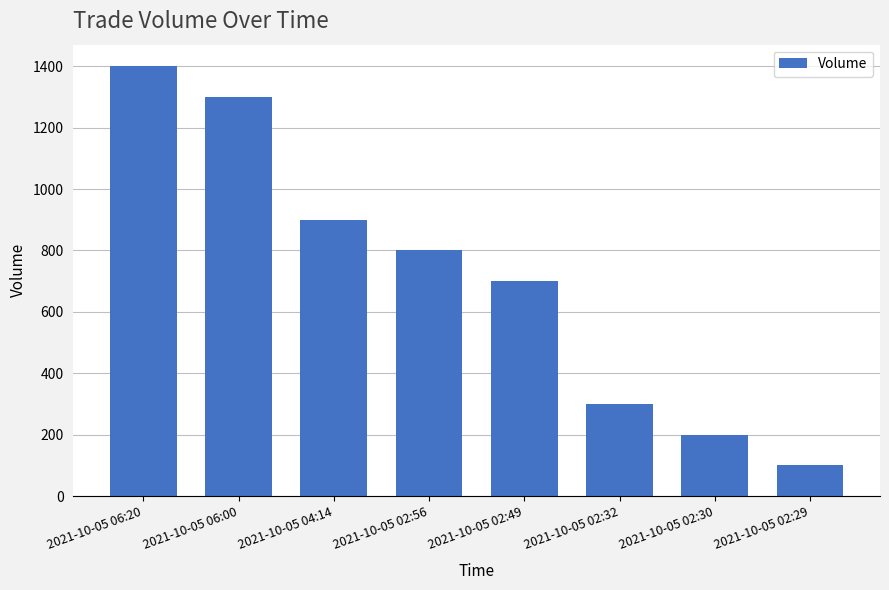

Reading right to left, extract all data points from this chart.

2021-10-05 02:29=100	2021-10-05 02:30=200	2021-10-05 02:32=300	2021-10-05 02:49=700	2021-10-05 02:56=800	2021-10-05 04:14=900	2021-10-05 06:00=1300	2021-10-05 06:20=1400